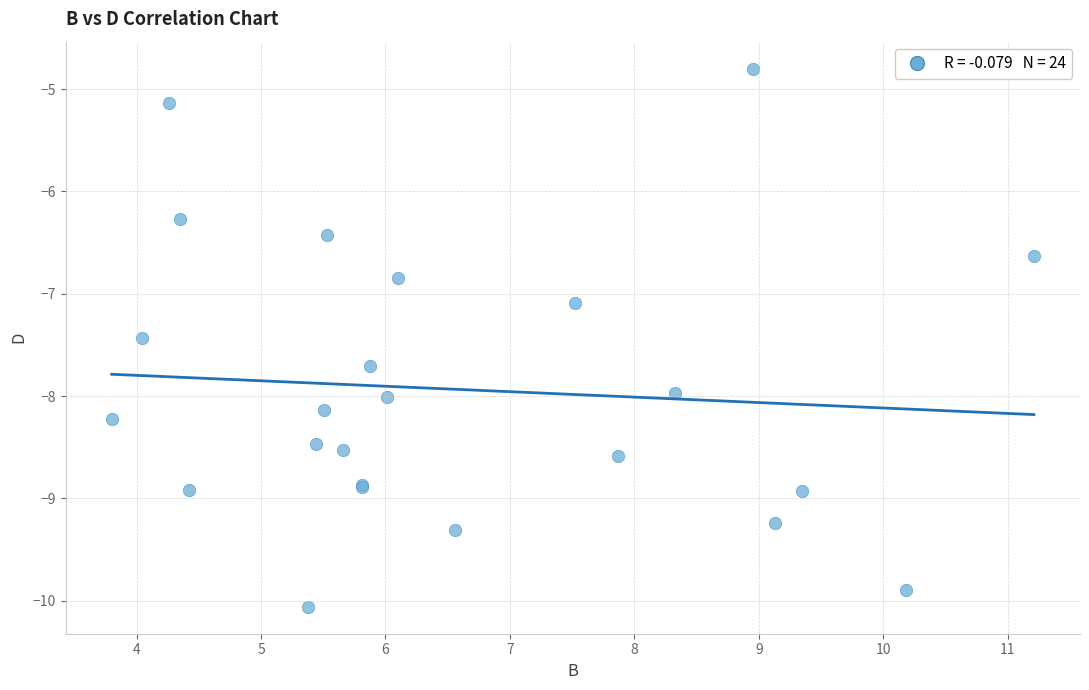

What Y value in the scatter plot is closest to -7?

-7.1